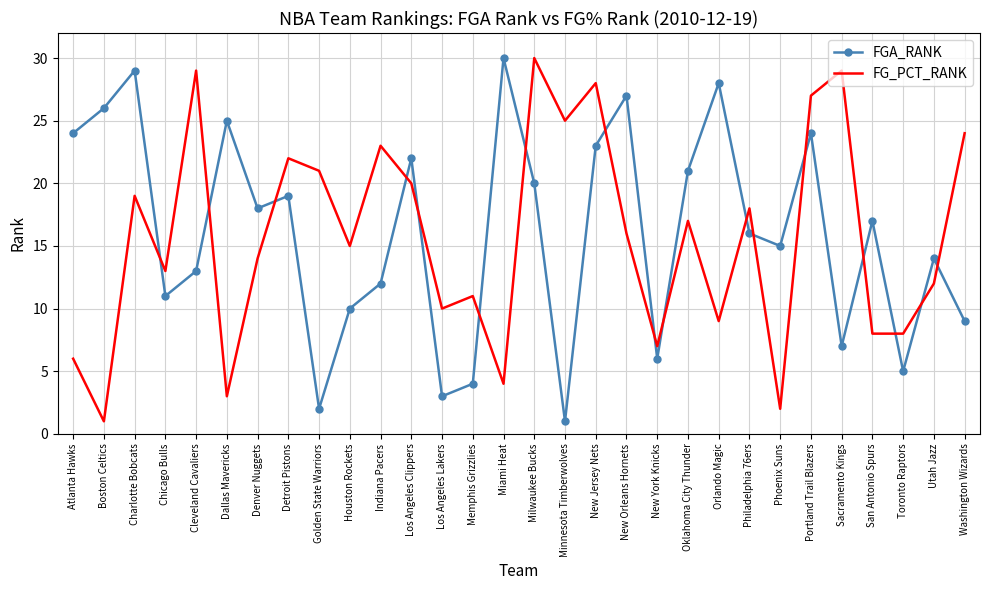

Reading left to right, what are all the values shown in this chart?

FGA_RANK: Atlanta Hawks=24	Boston Celtics=26	Charlotte Bobcats=29	Chicago Bulls=11	Cleveland Cavaliers=13	Dallas Mavericks=25	Denver Nuggets=18	Detroit Pistons=19	Golden State Warriors=2	Houston Rockets=10	Indiana Pacers=12	Los Angeles Clippers=22	Los Angeles Lakers=3	Memphis Grizzlies=4	Miami Heat=30	Milwaukee Bucks=20	Minnesota Timberwolves=1	New Jersey Nets=23	New Orleans Hornets=27	New York Knicks=6	Oklahoma City Thunder=21	Orlando Magic=28	Philadelphia 76ers=16	Phoenix Suns=15	Portland Trail Blazers=24	Sacramento Kings=7	San Antonio Spurs=17	Toronto Raptors=5	Utah Jazz=14	Washington Wizards=9
FG_PCT_RANK: Atlanta Hawks=6	Boston Celtics=1	Charlotte Bobcats=19	Chicago Bulls=13	Cleveland Cavaliers=29	Dallas Mavericks=3	Denver Nuggets=14	Detroit Pistons=22	Golden State Warriors=21	Houston Rockets=15	Indiana Pacers=23	Los Angeles Clippers=20	Los Angeles Lakers=10	Memphis Grizzlies=11	Miami Heat=4	Milwaukee Bucks=30	Minnesota Timberwolves=25	New Jersey Nets=28	New Orleans Hornets=16	New York Knicks=7	Oklahoma City Thunder=17	Orlando Magic=9	Philadelphia 76ers=18	Phoenix Suns=2	Portland Trail Blazers=27	Sacramento Kings=29	San Antonio Spurs=8	Toronto Raptors=8	Utah Jazz=12	Washington Wizards=24